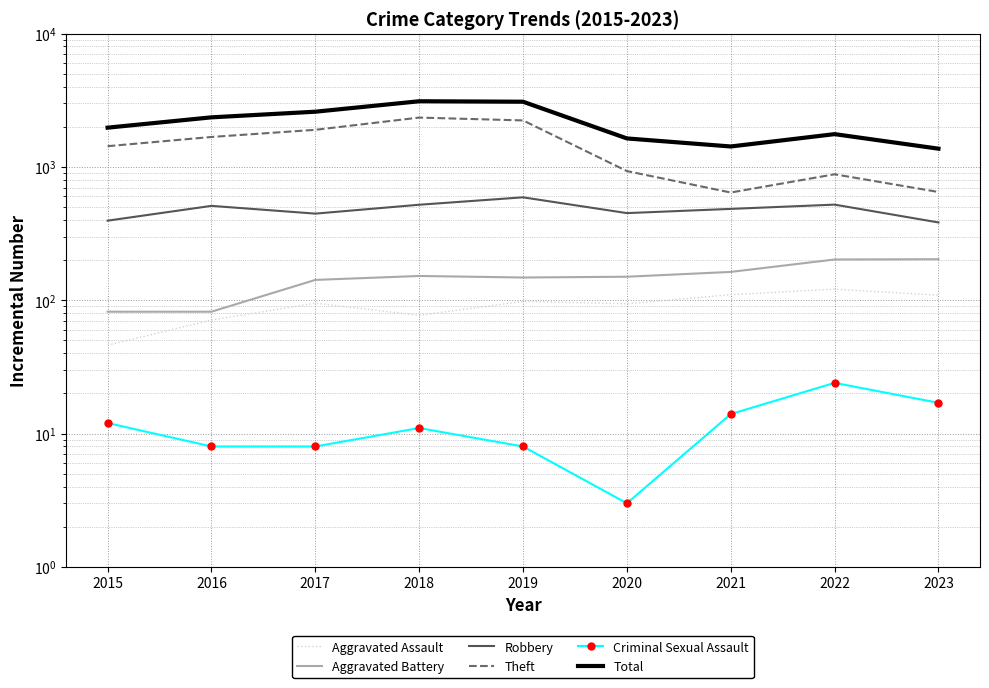

In Aggravated Battery, how many points are lower than both neighbors (excluding endpoints)?

1